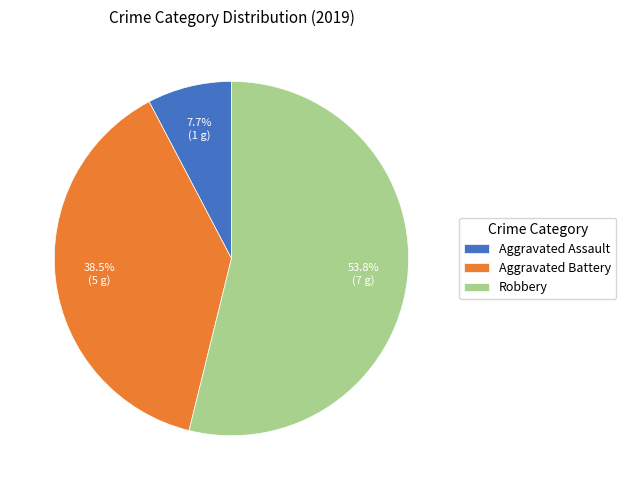

What is the largest slice in the pie chart?

Robbery